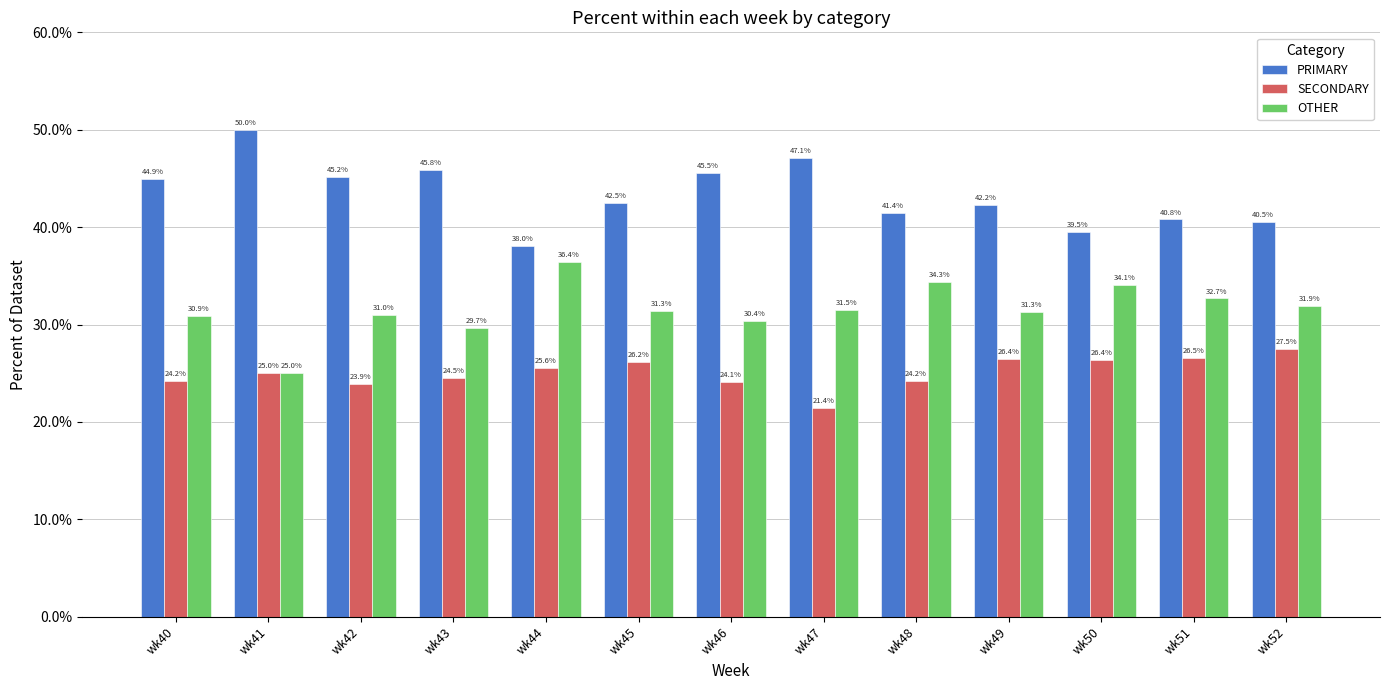

What is the maximum value shown in the chart?

50.0